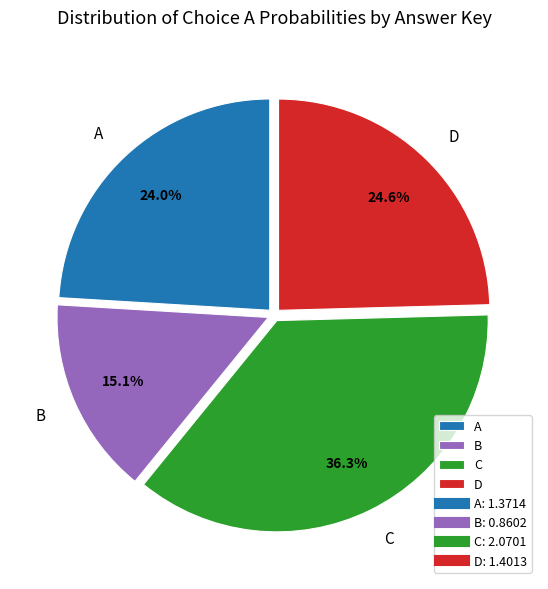

Which slice is the smallest?

B